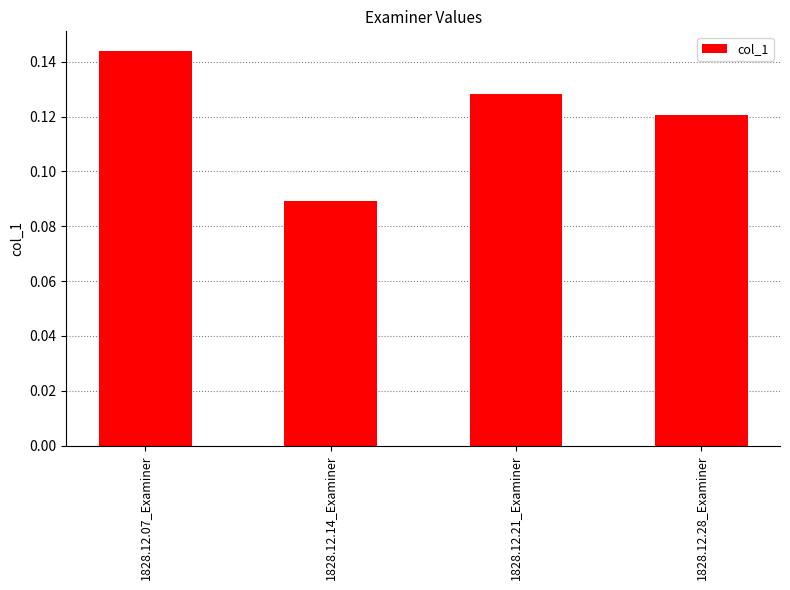

What is the label of the 1st bar from the right?

1828.12.28_Examiner